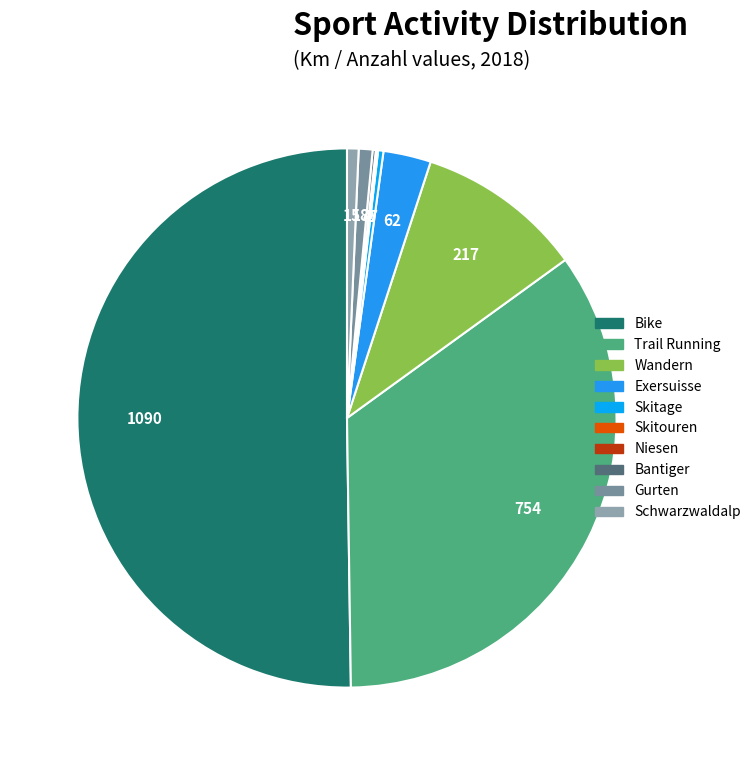

Which category has the biggest portion of the pie?

Bike